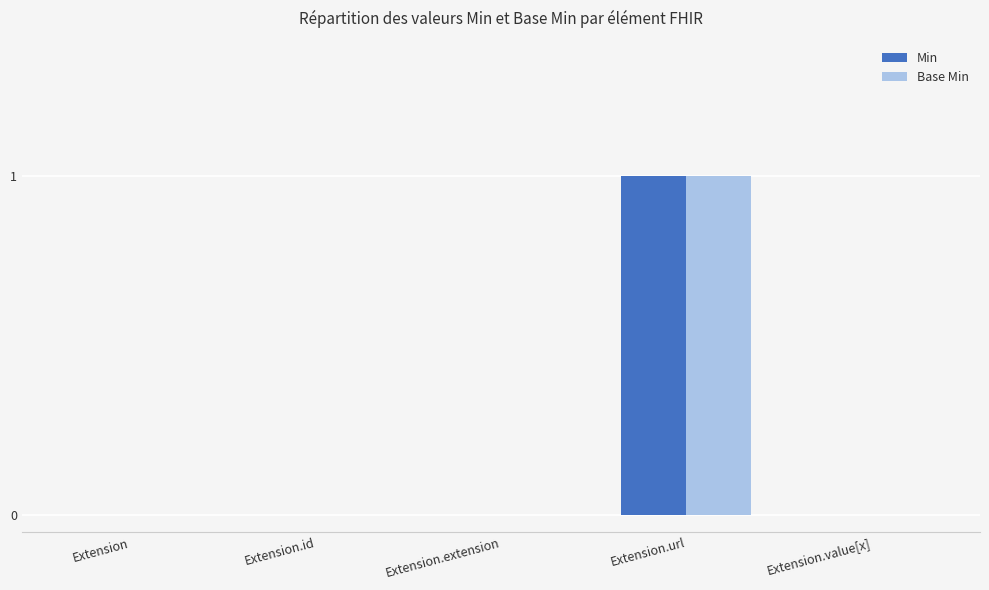

Reading right to left, transcribe all the data shown in this chart.

Min: 0	1	0	0	0
Base Min: 0	1	0	0	0